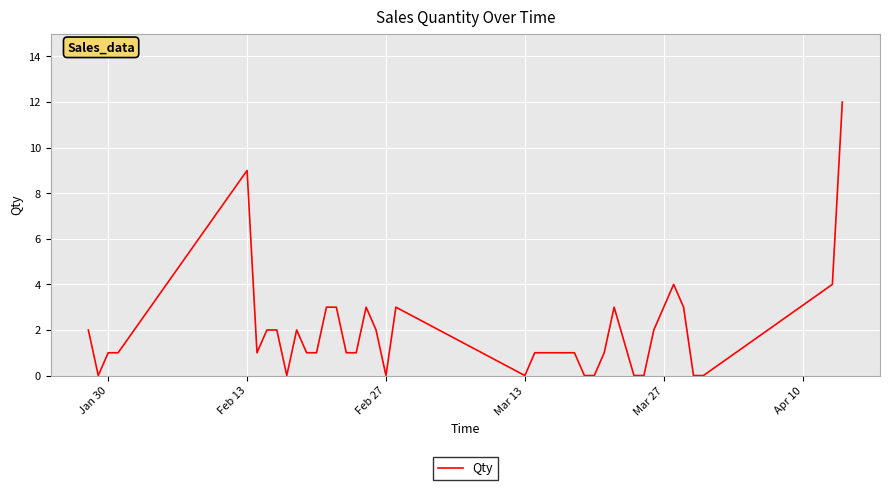

What is the average value?

2